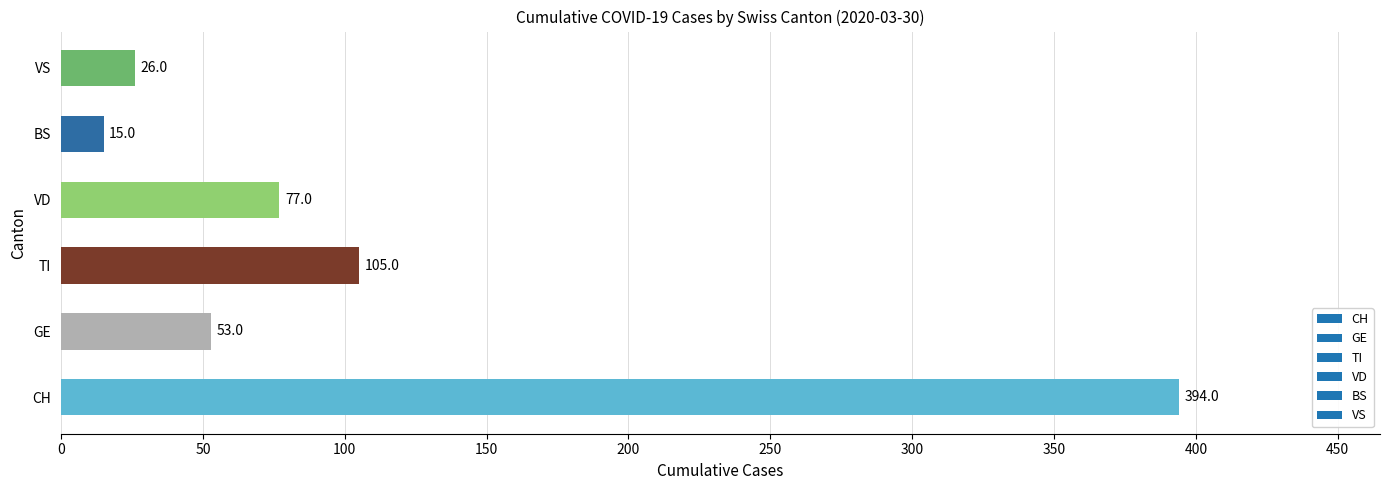

Count the number of categories in the chart.

6